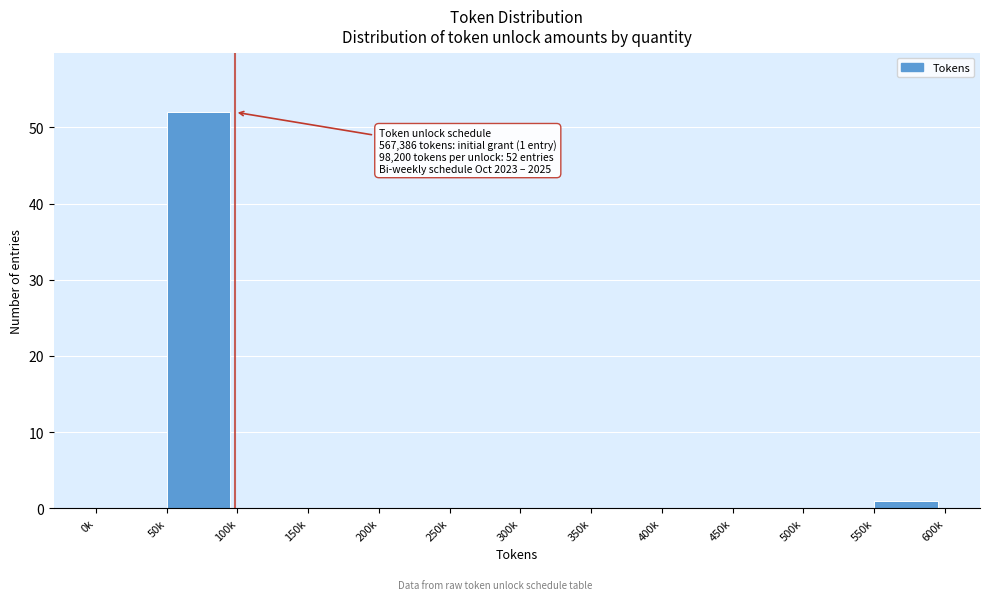

Reading right to left, extract all data points from this chart.

550k=1	500k=0	450k=0	400k=0	350k=0	300k=0	250k=0	200k=0	150k=0	100k=0	50k=52	0k=0